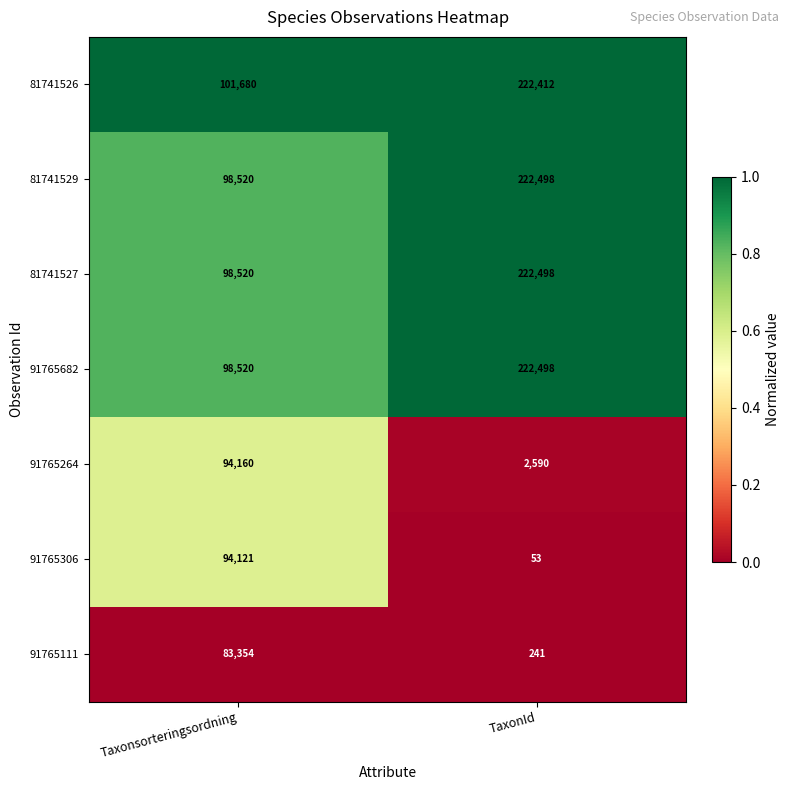

What is the maximum value shown in the chart?

222498